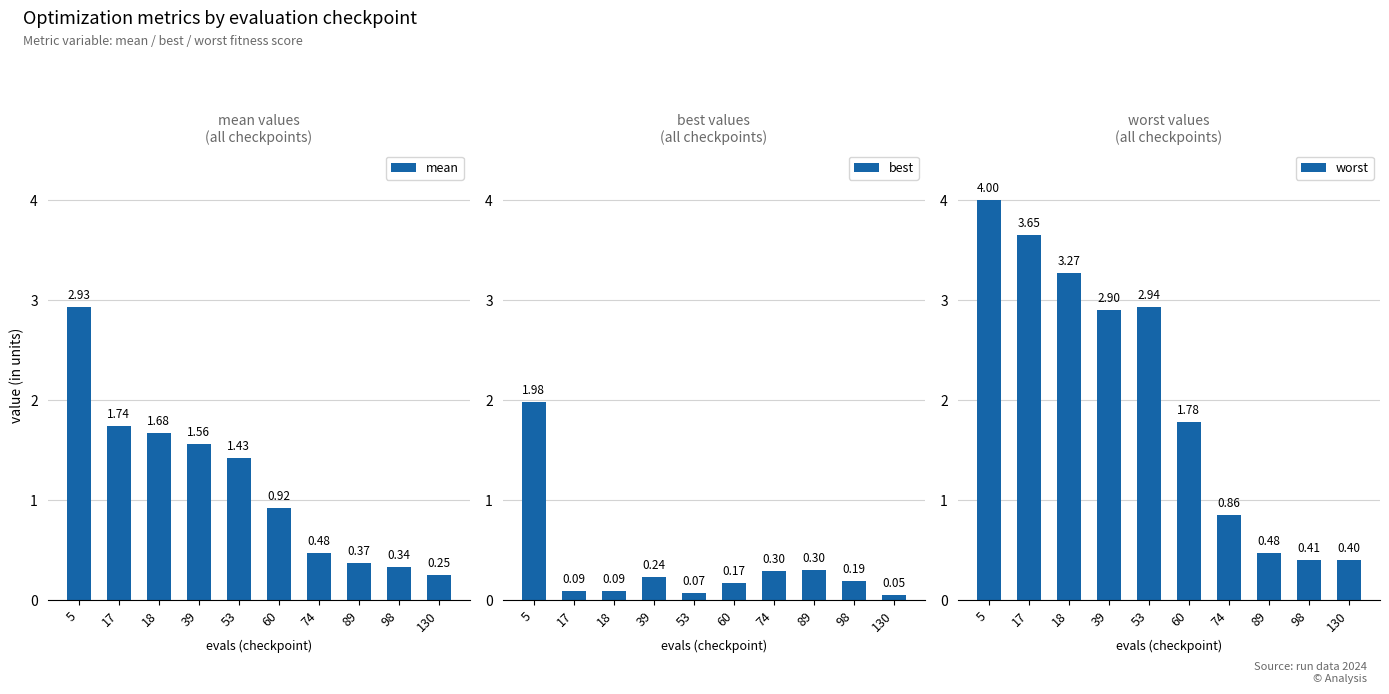

How many bars are there in total?

30